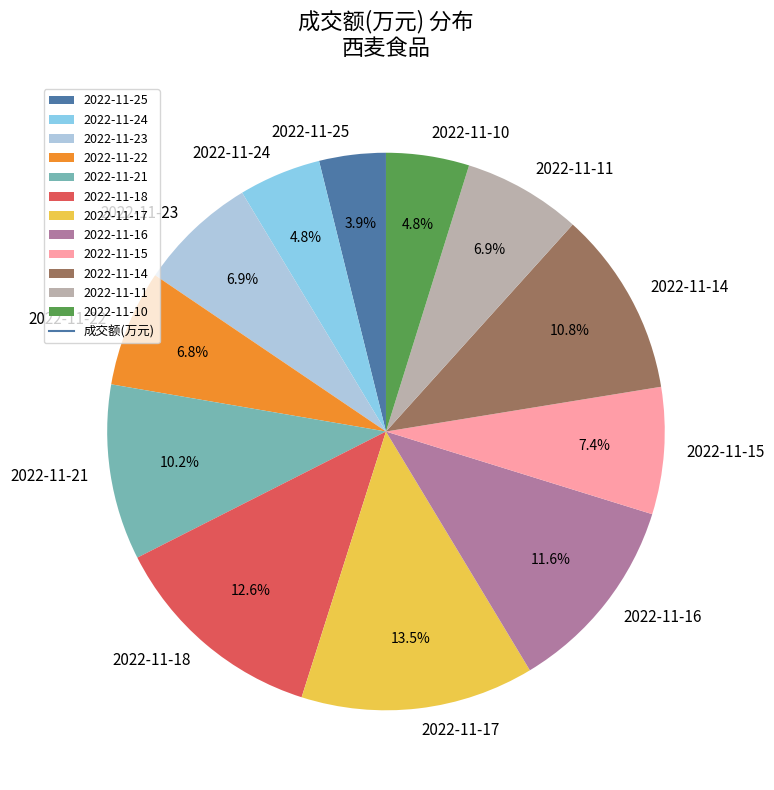

Does 2022-11-25 account for over 50% of the chart?

No